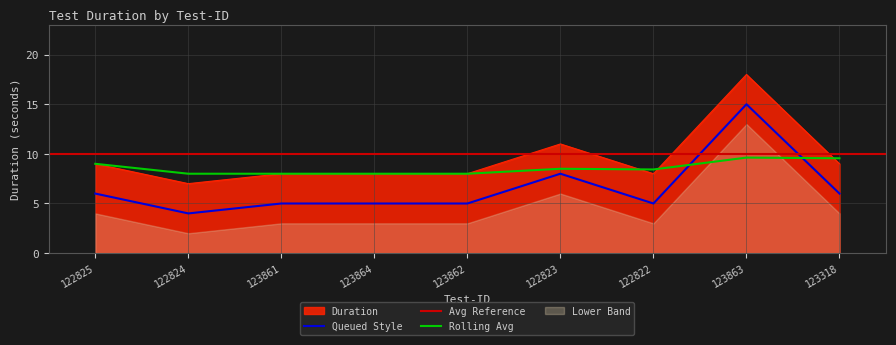

What is the change in value from 122825 to 122822?

-1